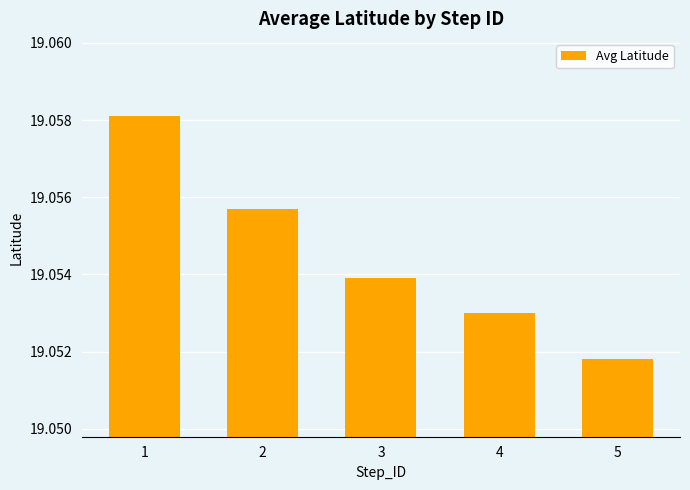

What is the sum of the values at 3 and 5?

38.1